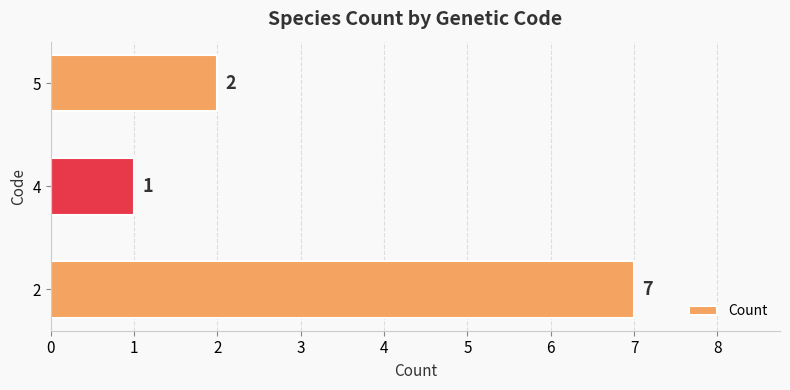

Reading top to bottom, what are all the values shown in this chart?

5=2	4=1	2=7